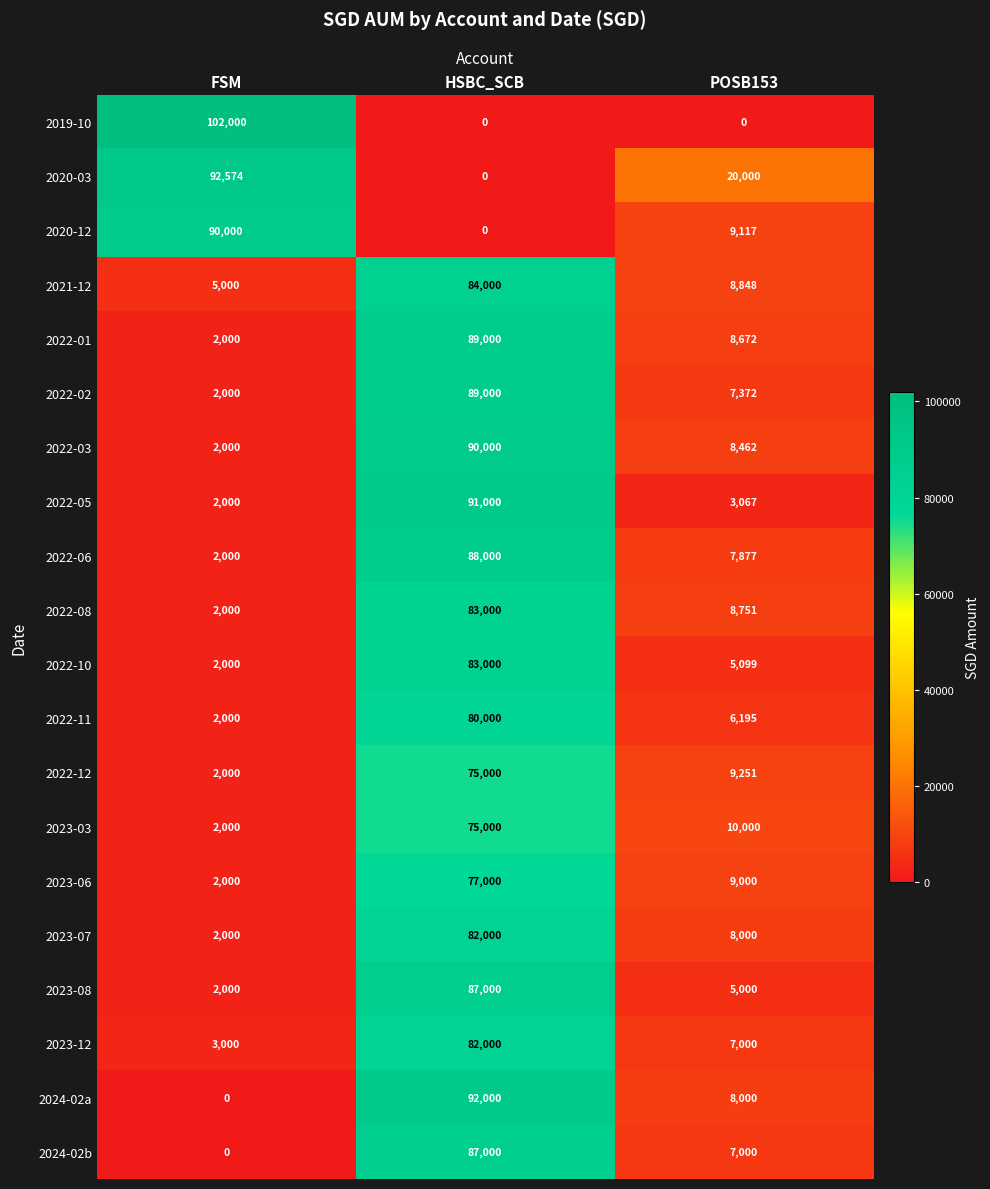

True or false: 2022-05 has a value of 3175 at FSM.

False